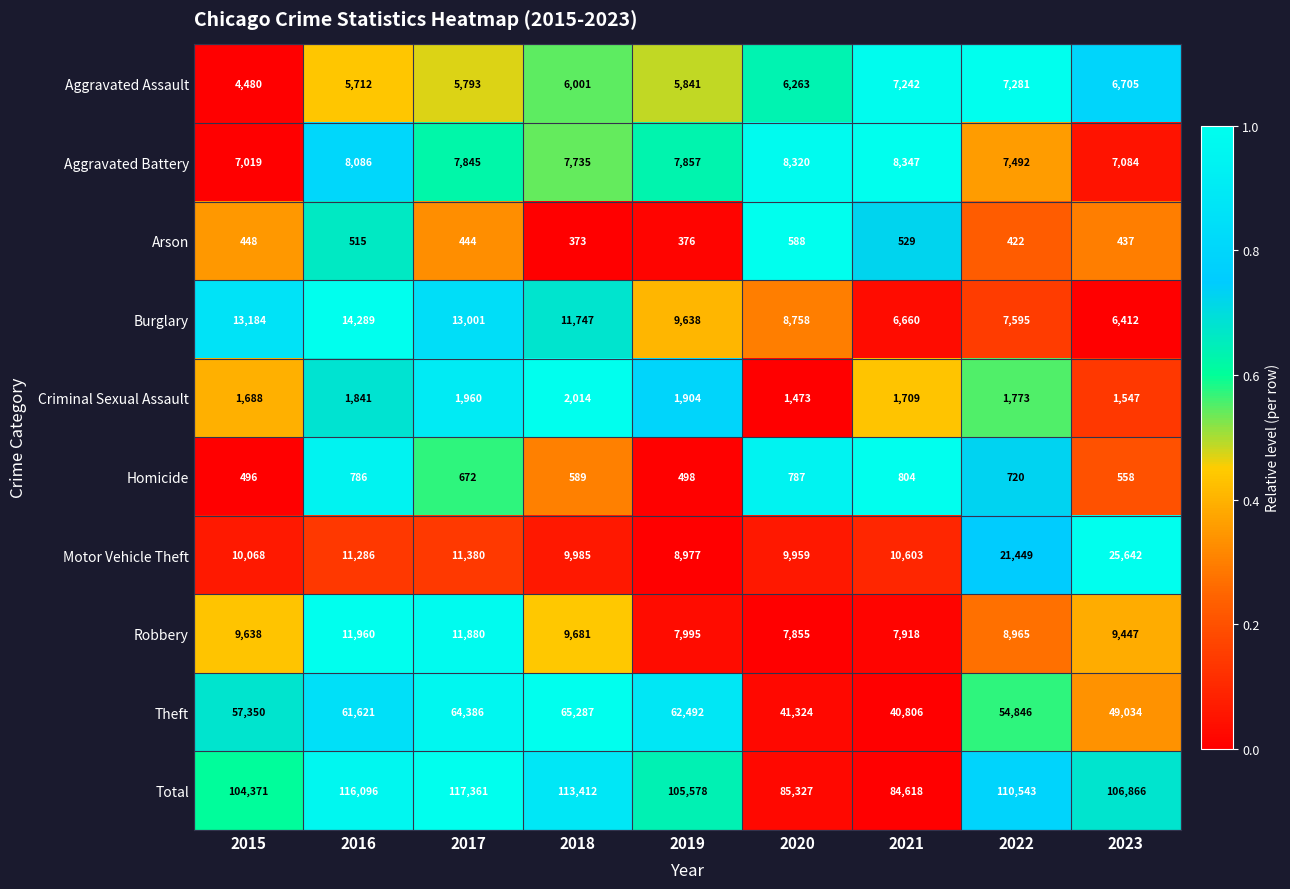

Which series changed the most between 2019 and 2023?

Motor Vehicle Theft